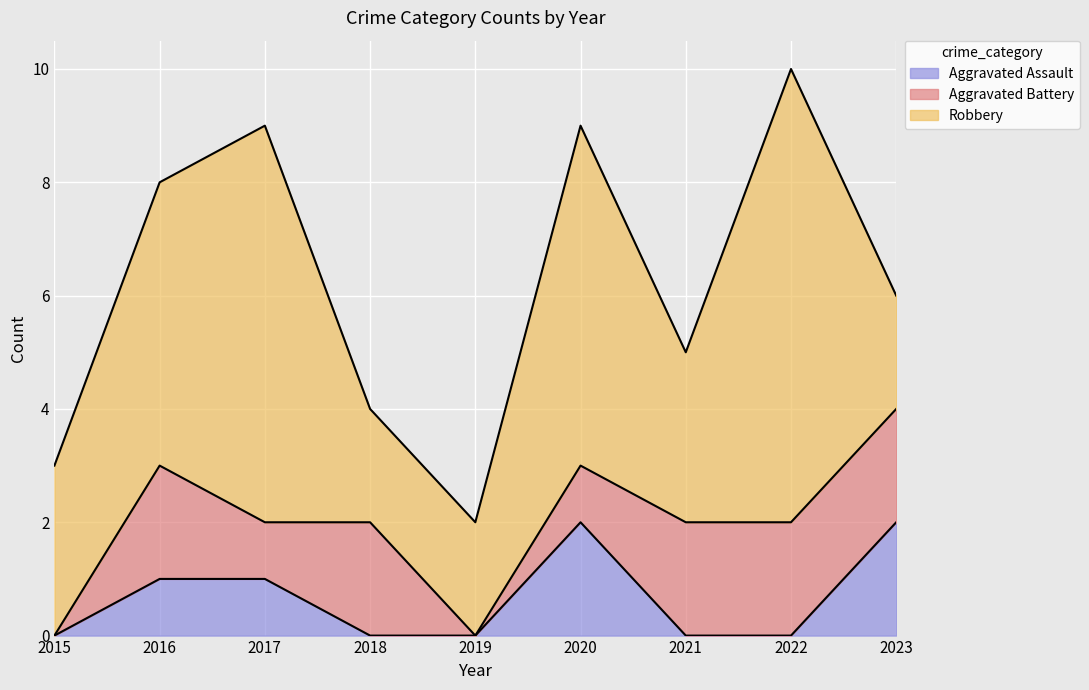

How many lines are shown in the chart?

3